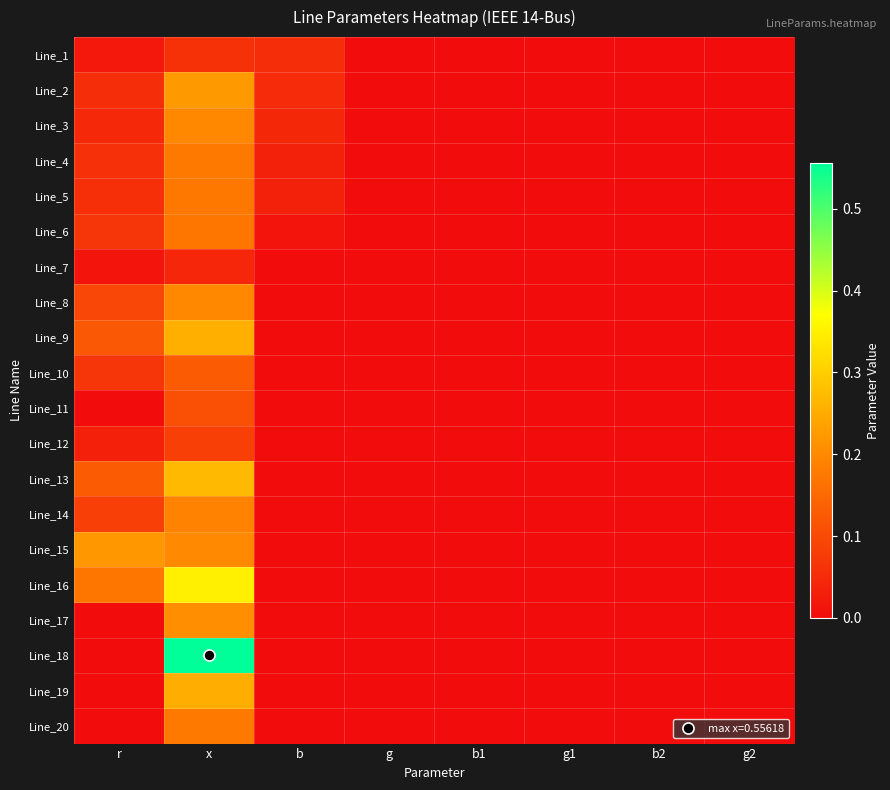

Reading left to right, extract all data points from this chart.

Line_1: r=0.0	x=0.1	b=0.1	g=0.0	b1=0.0	g1=0.0	b2=0.0	g2=0.0
Line_2: r=0.1	x=0.2	b=0.0	g=0.0	b1=0.0	g1=0.0	b2=0.0	g2=0.0
Line_3: r=0.0	x=0.2	b=0.0	g=0.0	b1=0.0	g1=0.0	b2=0.0	g2=0.0
Line_4: r=0.1	x=0.2	b=0.0	g=0.0	b1=0.0	g1=0.0	b2=0.0	g2=0.0
Line_5: r=0.1	x=0.2	b=0.0	g=0.0	b1=0.0	g1=0.0	b2=0.0	g2=0.0
Line_6: r=0.1	x=0.2	b=0.0	g=0.0	b1=0.0	g1=0.0	b2=0.0	g2=0.0
Line_7: r=0.0	x=0.0	b=0.0	g=0.0	b1=0.0	g1=0.0	b2=0.0	g2=0.0
Line_8: r=0.1	x=0.2	b=0.0	g=0.0	b1=0.0	g1=0.0	b2=0.0	g2=0.0
Line_9: r=0.1	x=0.3	b=0.0	g=0.0	b1=0.0	g1=0.0	b2=0.0	g2=0.0
Line_10: r=0.1	x=0.1	b=0.0	g=0.0	b1=0.0	g1=0.0	b2=0.0	g2=0.0
Line_11: r=0.0	x=0.1	b=0.0	g=0.0	b1=0.0	g1=0.0	b2=0.0	g2=0.0
Line_12: r=0.0	x=0.1	b=0.0	g=0.0	b1=0.0	g1=0.0	b2=0.0	g2=0.0
Line_13: r=0.1	x=0.3	b=0.0	g=0.0	b1=0.0	g1=0.0	b2=0.0	g2=0.0
Line_14: r=0.1	x=0.2	b=0.0	g=0.0	b1=0.0	g1=0.0	b2=0.0	g2=0.0
Line_15: r=0.2	x=0.2	b=0.0	g=0.0	b1=0.0	g1=0.0	b2=0.0	g2=0.0
Line_16: r=0.2	x=0.3	b=0.0	g=0.0	b1=0.0	g1=0.0	b2=0.0	g2=0.0
Line_17: r=0.0	x=0.2	b=0.0	g=0.0	b1=0.0	g1=0.0	b2=0.0	g2=0.0
Line_18: r=0.0	x=0.6	b=0.0	g=0.0	b1=0.0	g1=0.0	b2=0.0	g2=0.0
Line_19: r=0.0	x=0.3	b=0.0	g=0.0	b1=0.0	g1=0.0	b2=0.0	g2=0.0
Line_20: r=0.0	x=0.2	b=0.0	g=0.0	b1=0.0	g1=0.0	b2=0.0	g2=0.0